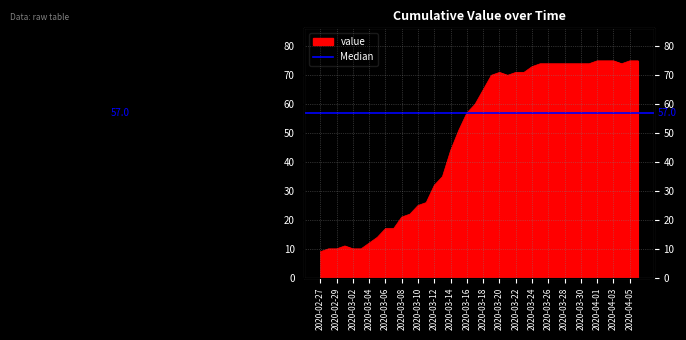

Is it true that the value at 2020-03-16 is 78?

False